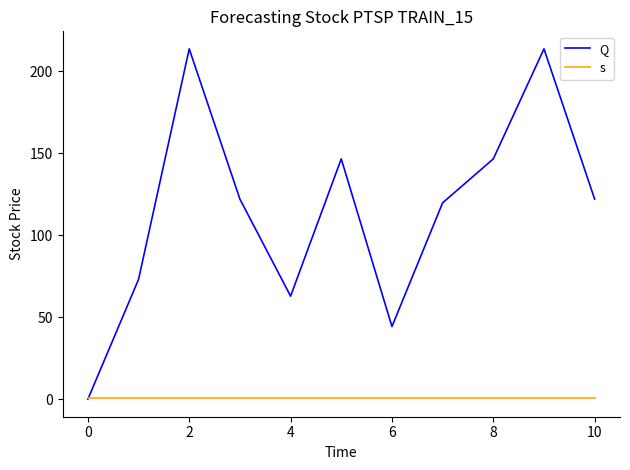

At how many categories does at least one series exceed 169?

2